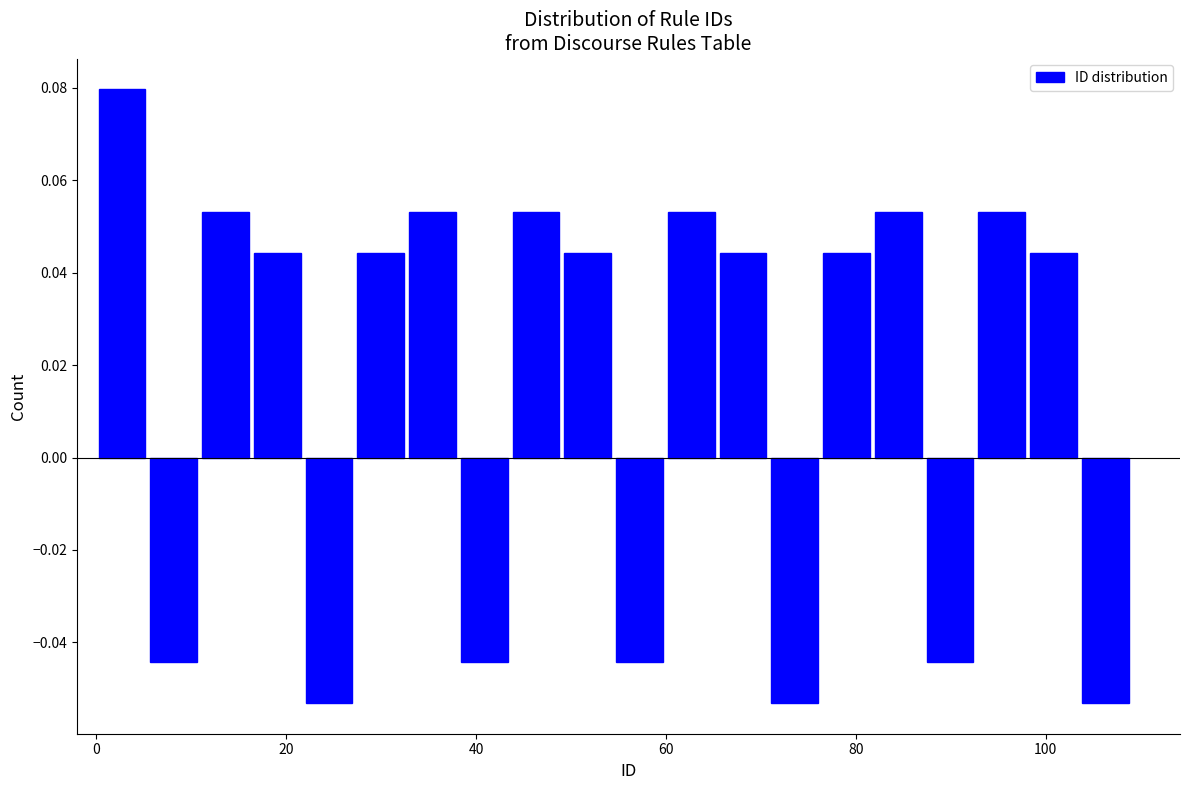

Around what value on the x-axis is the tallest bar? Give the approximate position of its centre, as read against the axis.

2